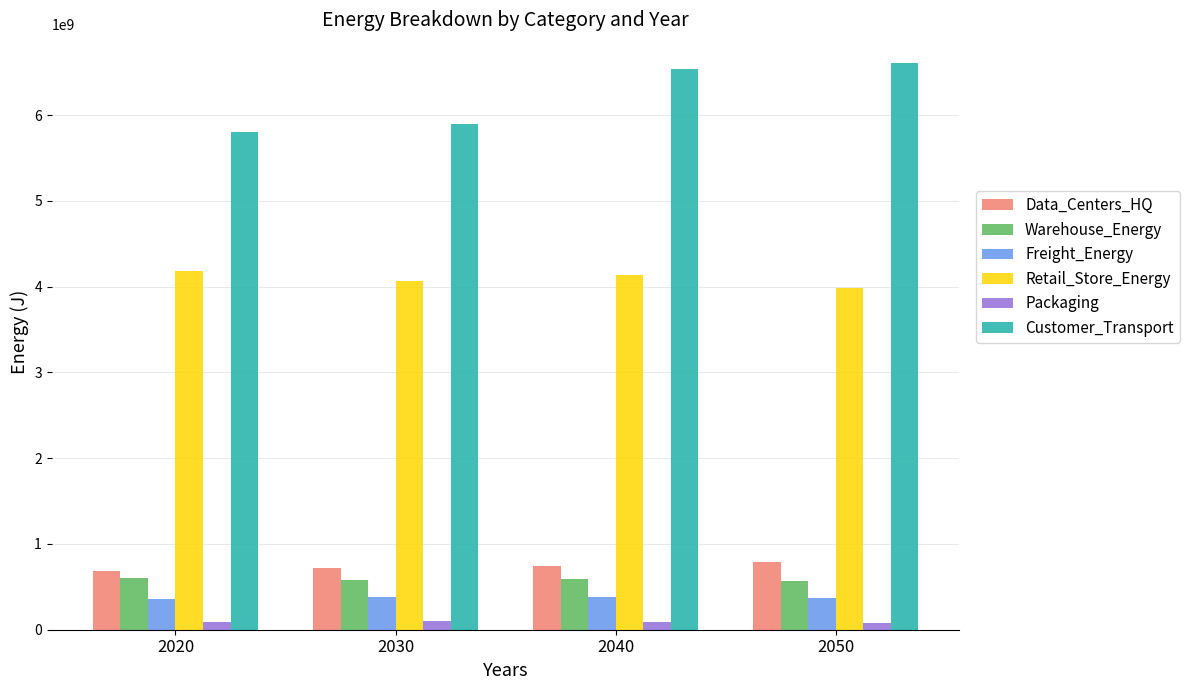

What is the maximum value for Retail_Store_Energy?

4182687490.0